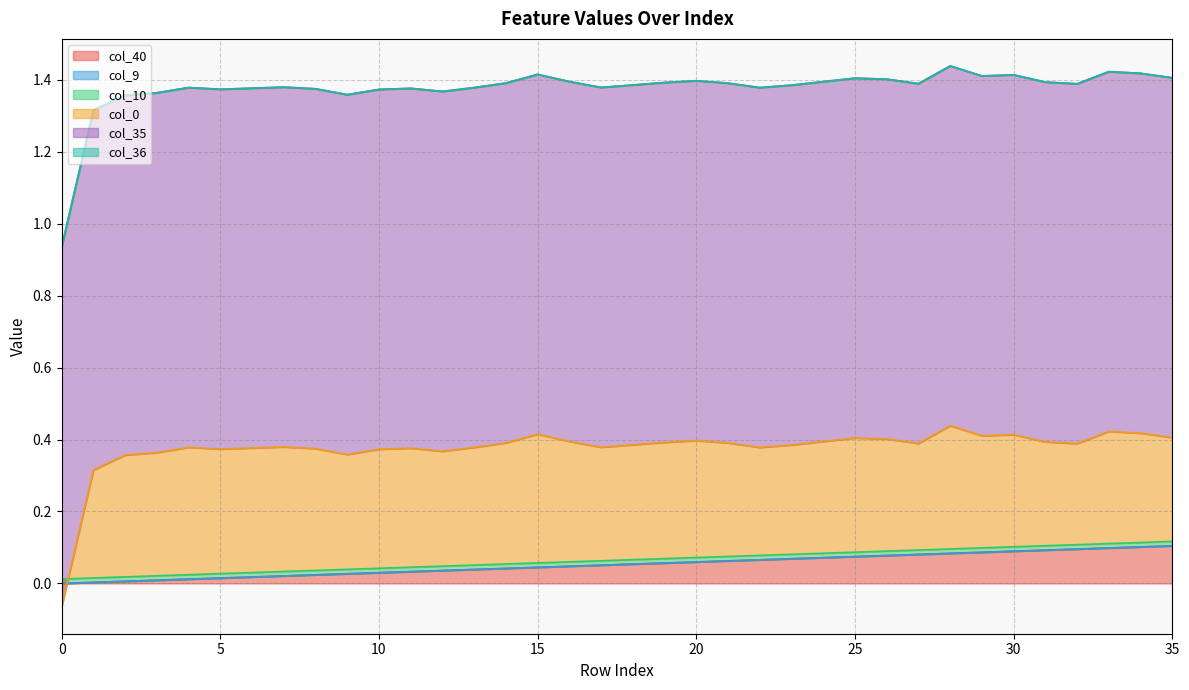

What are all the series names shown in the legend?

col_40, col_9, col_10, col_35, col_36, col_0